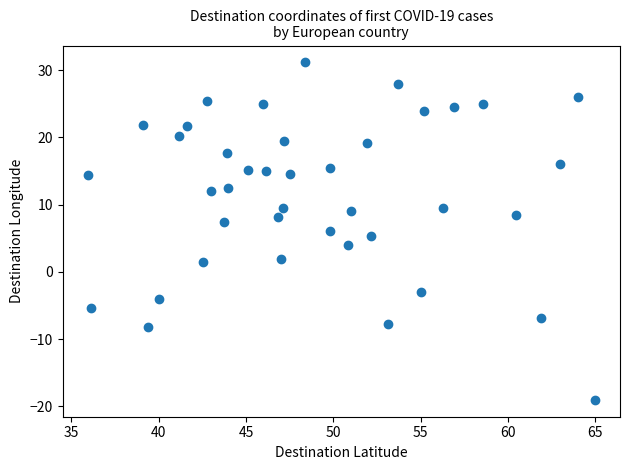

What is the range of Y values (max minus min)?

50.2